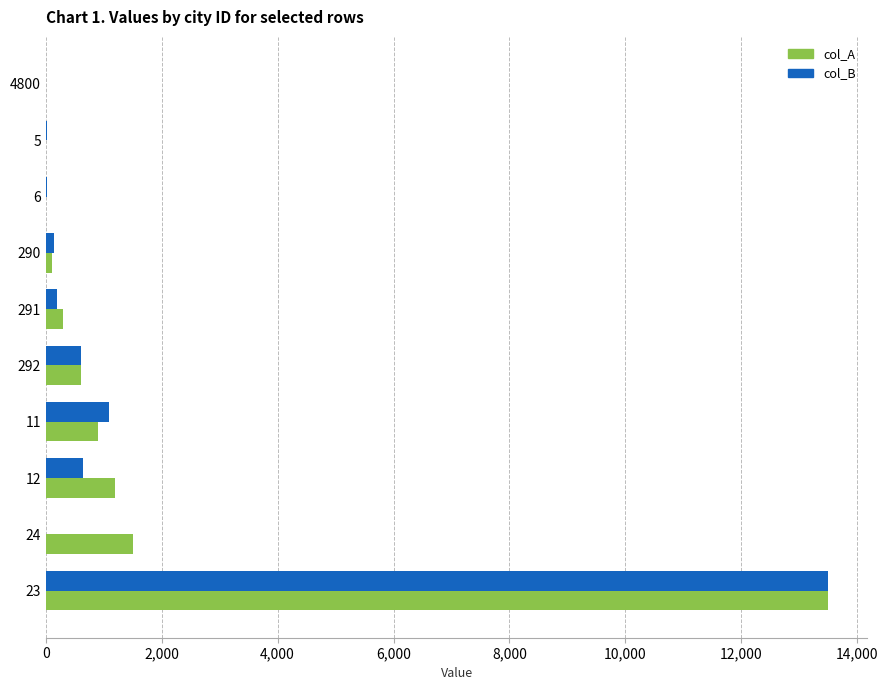

What is the greatest value displayed?

13500